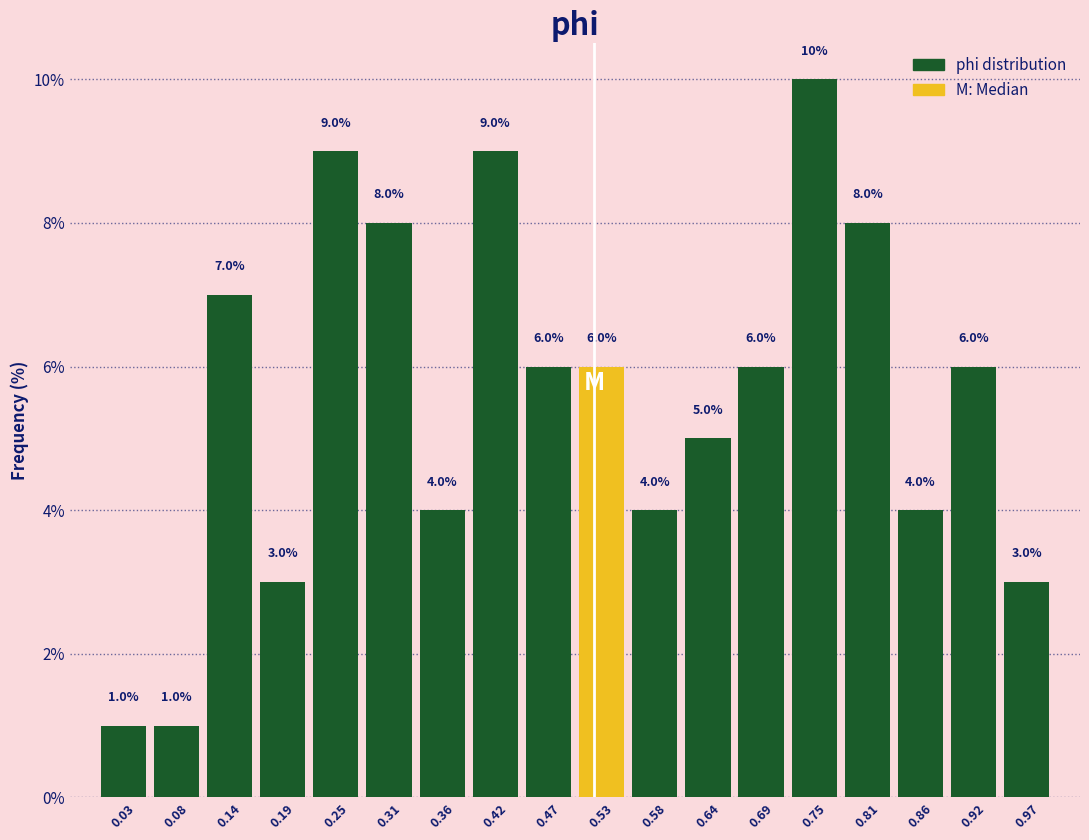

Reading left to right, list every bar in this chart as the range it spans on the x-axis followed by its height. The bar edges are not printed on the chart, so give them approximately, as read against the axis.

0.00 to 0.06: 1.0
0.06 to 0.11: 1.0
0.11 to 0.17: 7.0
0.17 to 0.22: 3.0
0.22 to 0.28: 9.0
0.28 to 0.33: 8.0
0.33 to 0.39: 4.0
0.39 to 0.44: 9.0
0.44 to 0.50: 6.0
0.50 to 0.56: 6.0
0.56 to 0.61: 4.0
0.61 to 0.67: 5.0
0.67 to 0.72: 6.0
0.72 to 0.78: 10.0
0.78 to 0.83: 8.0
0.83 to 0.89: 4.0
0.89 to 0.94: 6.0
0.94 to 1.00: 3.0